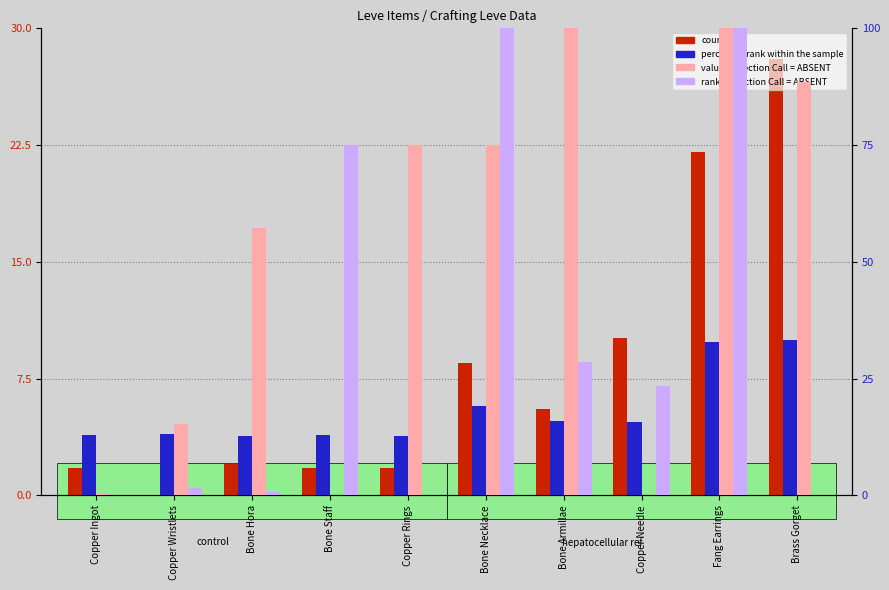

Is the value of count at Bone Staff greater than the value of value, Detection Call = ABSENT at Copper Needle?

Yes